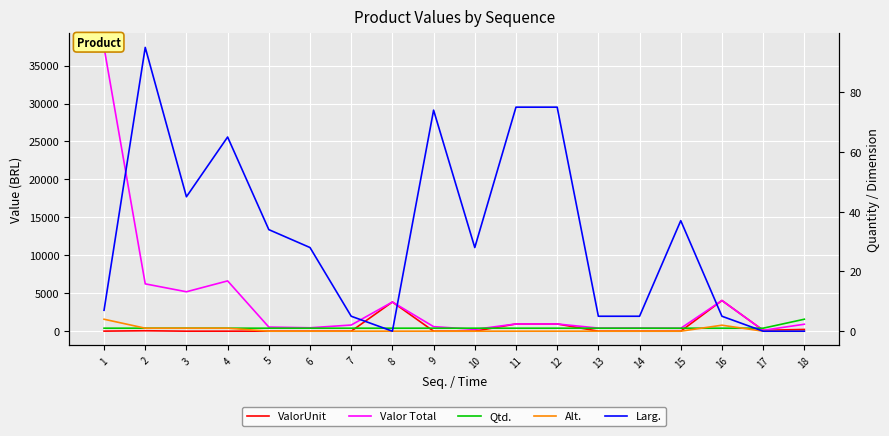

Which series has the largest range (max minus min)?

Valor Total